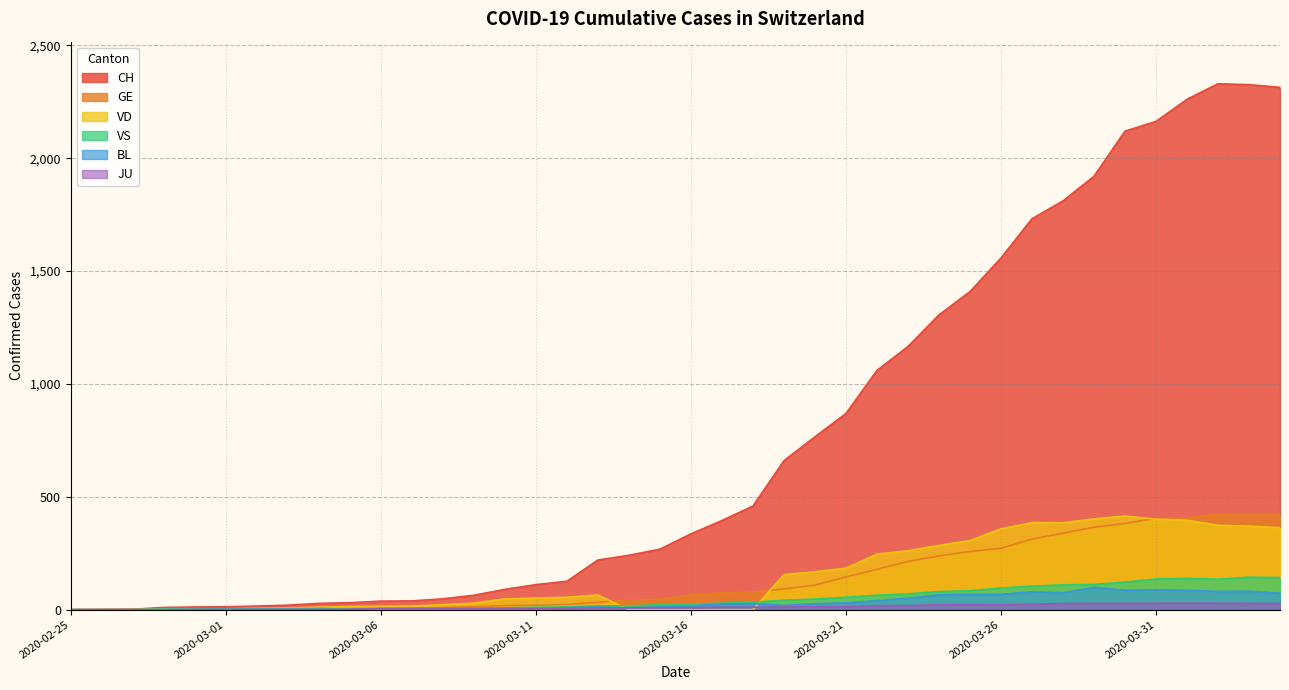

How many times do VD and BL cross each other?

2